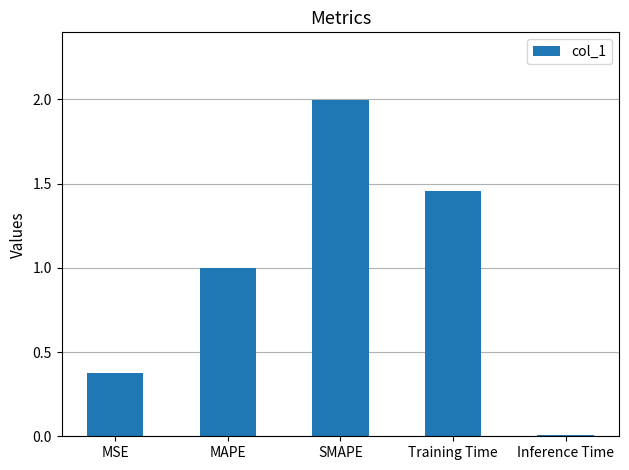

True or false: the data shows 0.4 at MSE.

True